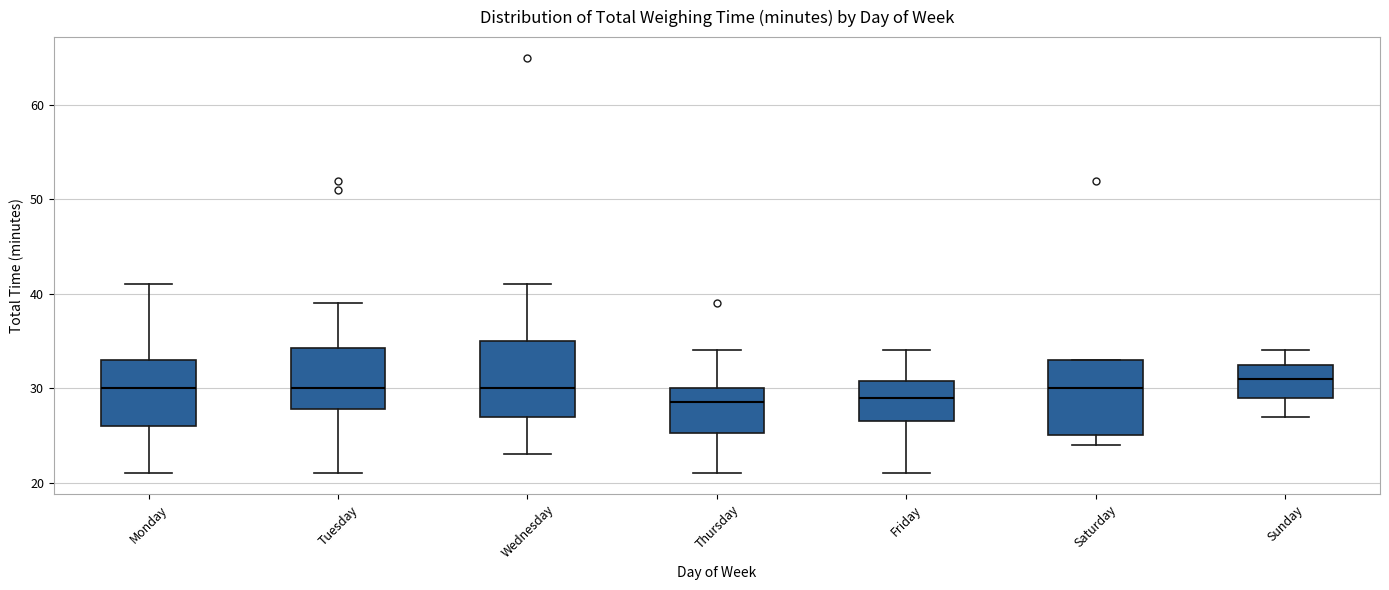

Reading left to right, read every box against the y-axis: the position of its median line, the range the box covers, and the ends of its whiskers. The values are not printed on the chart, so give them approximately, as read against the axis.

Monday: median 30, box 26 to 33, whiskers 21 to 41
Tuesday: median 30, box 28 to 34, whiskers 21 to 39
Wednesday: median 30, box 27 to 35, whiskers 23 to 41
Thursday: median 29, box 25 to 30, whiskers 21 to 34
Friday: median 29, box 27 to 31, whiskers 21 to 34
Saturday: median 30, box 25 to 33, whiskers 24 to 33
Sunday: median 31, box 29 to 33, whiskers 27 to 34